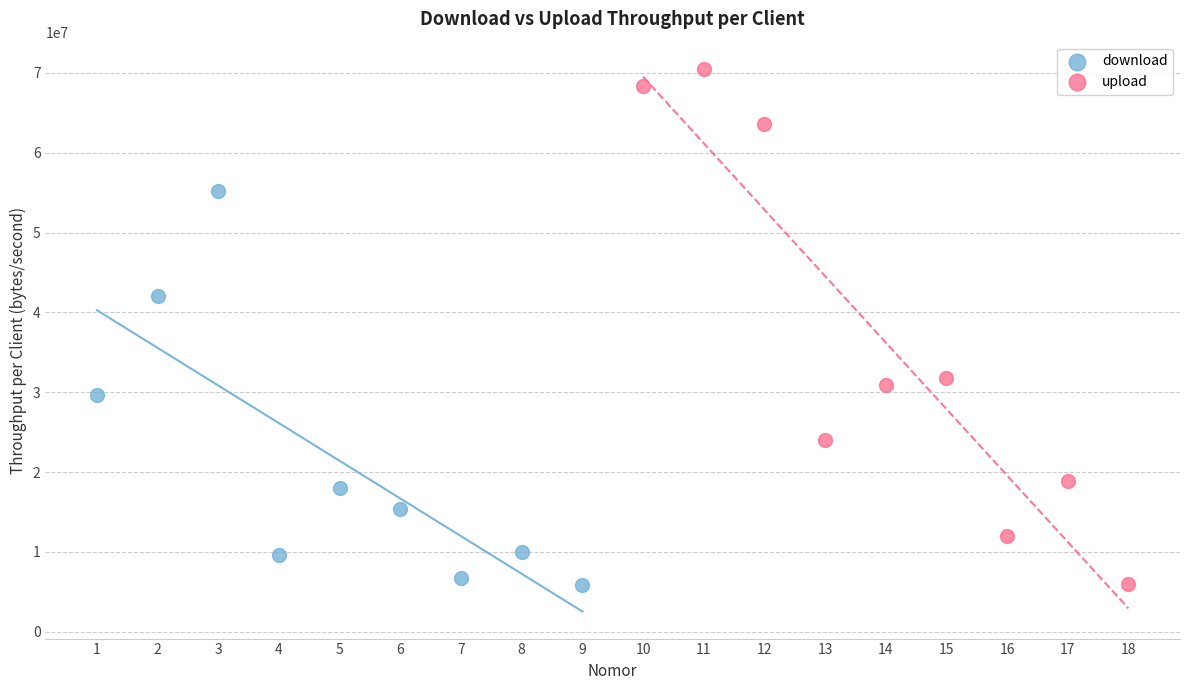

Which series has the widest spread of Y values?

upload